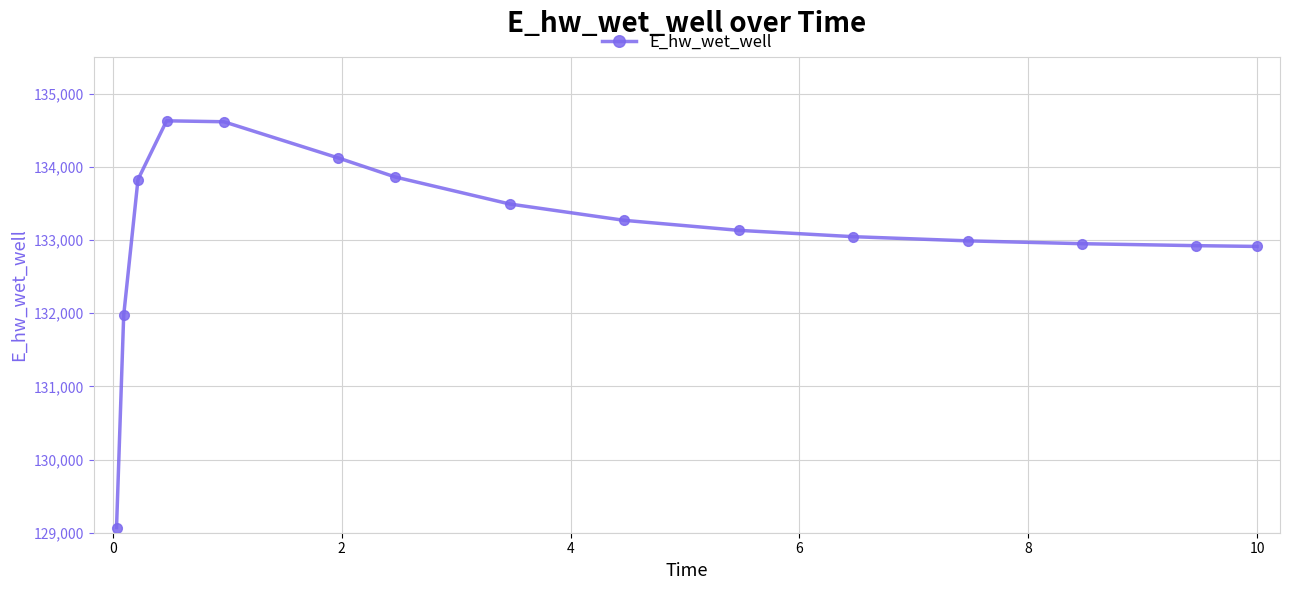

What is the maximum value shown in the chart?

134628.1